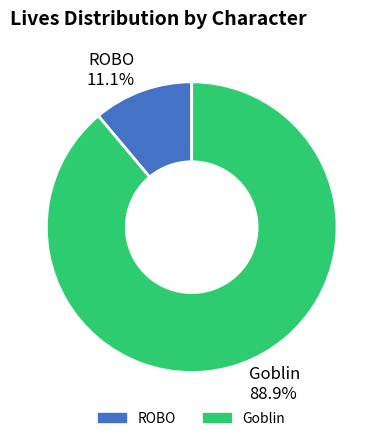

To the nearest percent, what is the average slice percentage?

50%